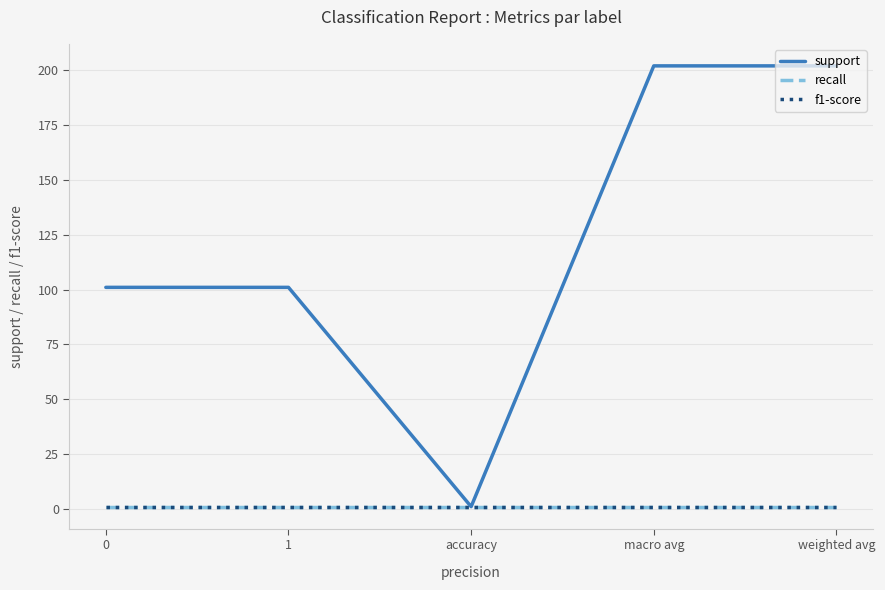

Rank the categories by f1-score value from lowest to highest.

0, 1, accuracy, macro avg, weighted avg